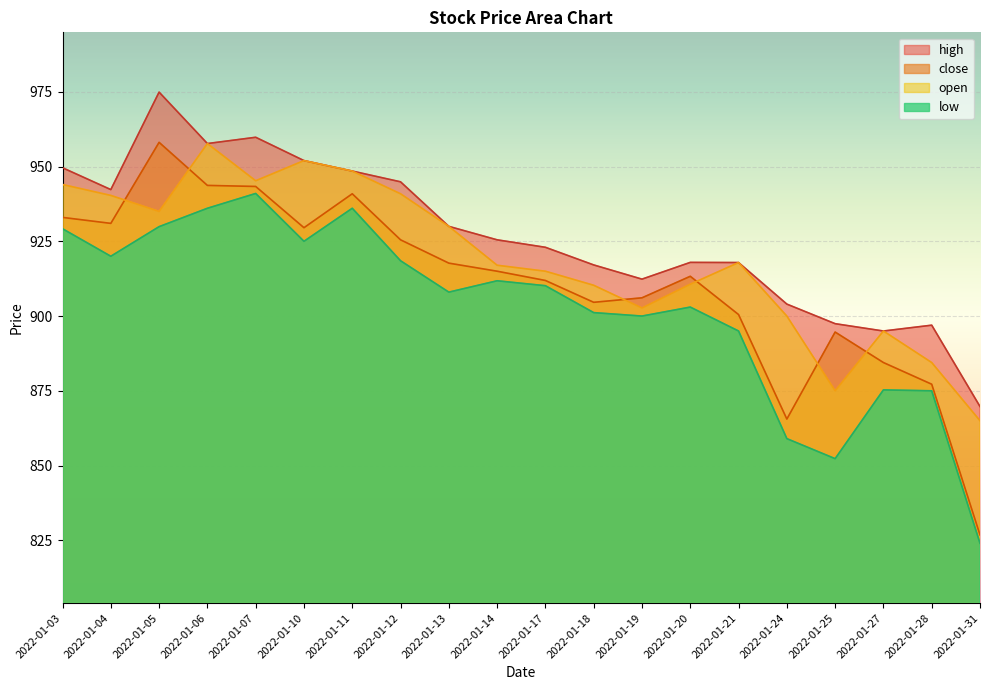

Which series changed the most between 2022-01-06 and 2022-01-27?

high